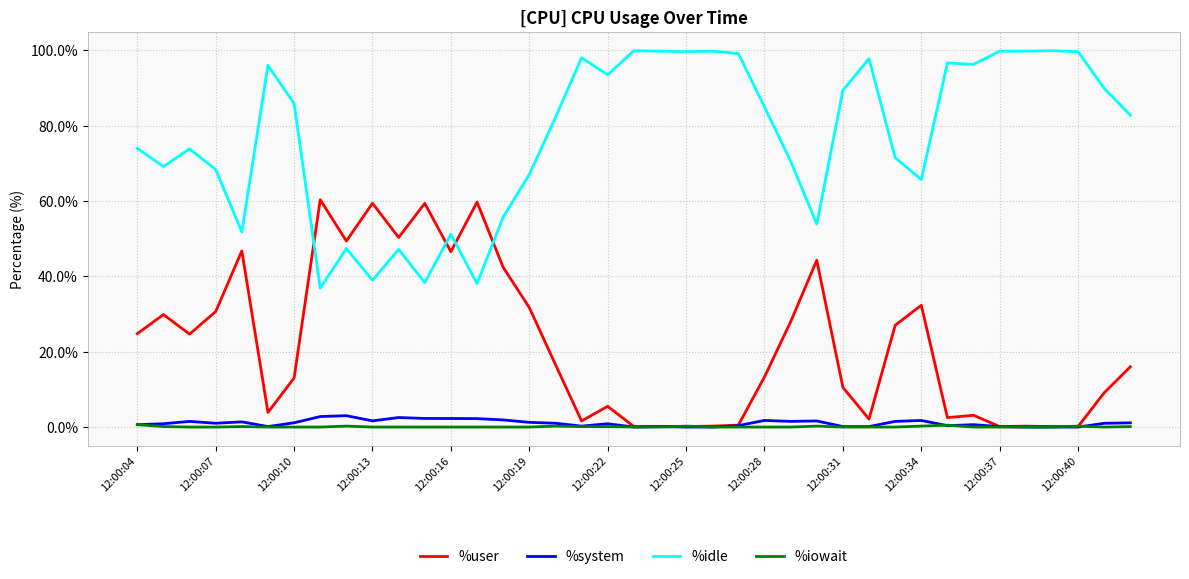

How many series are shown in this chart?

4